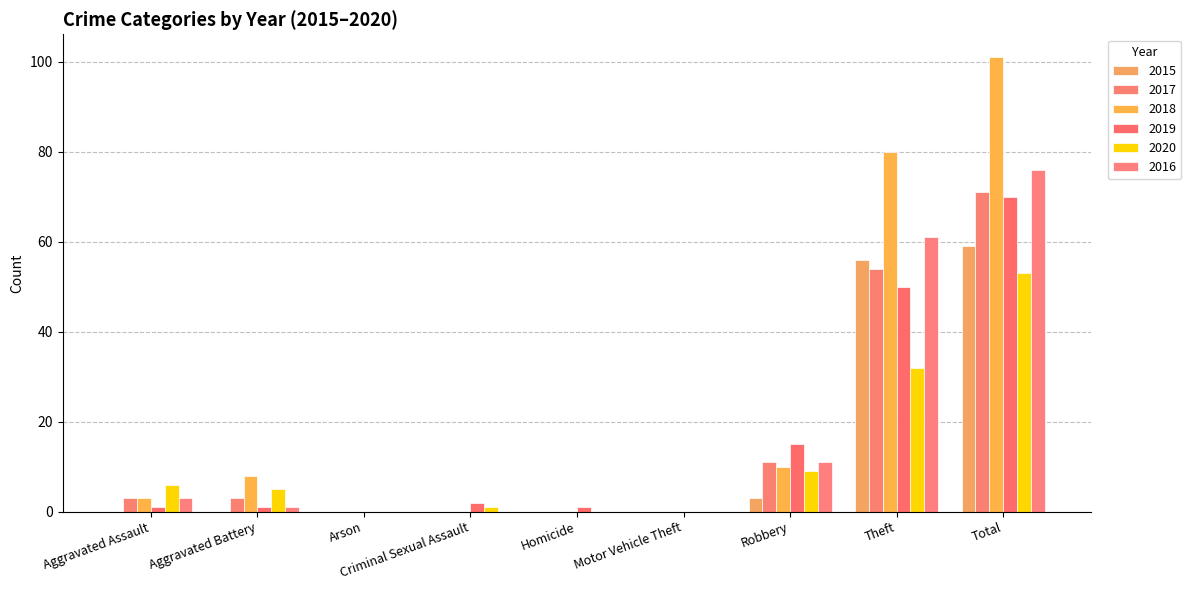

What is the label of the 4th bar from the left?

Criminal Sexual Assault